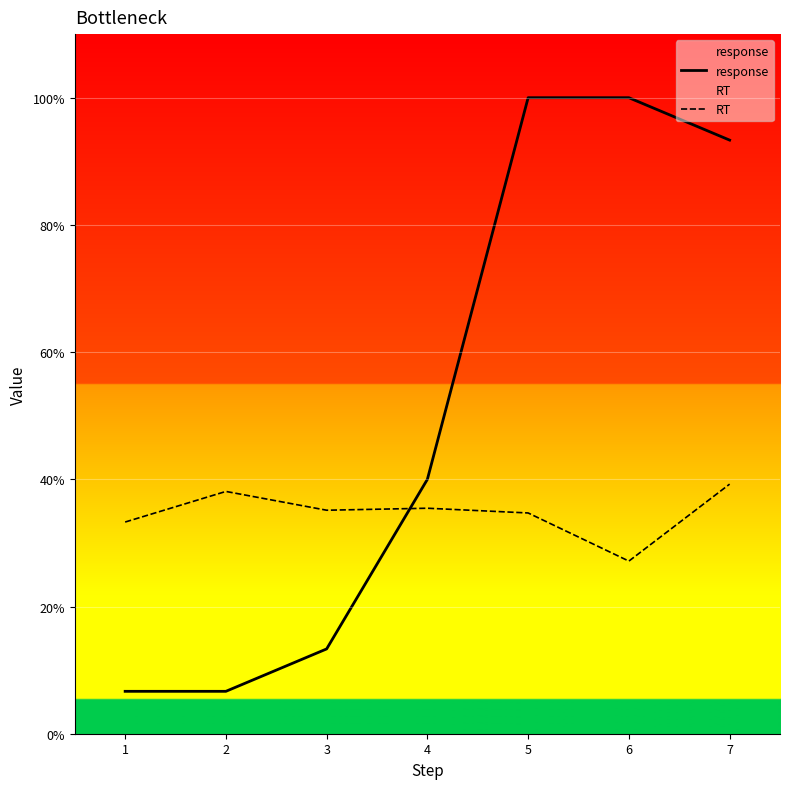

How many data points does each series have?

7